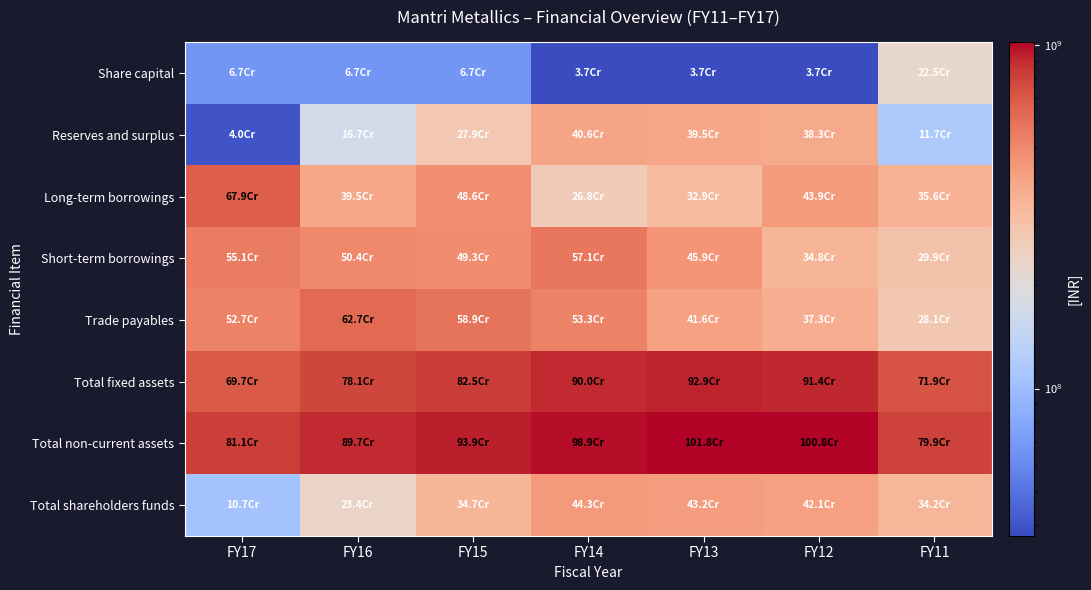

Reading left to right, extract all data points from this chart.

Share capital: FY17=67191790	FY16=67191790	FY15=67191790	FY14=37191790	FY13=37191790	FY12=37191790	FY11=224918500
Reserves and surplus: FY17=39887211	FY16=167088641	FY15=279386349	FY14=406141035	FY13=394580368	FY12=383407825	FY11=116946665
Long-term borrowings: FY17=679030185	FY16=395366555	FY15=486455795	FY14=267908527	FY13=329188202	FY12=439258529	FY11=355615153
Short-term borrowings: FY17=550540868	FY16=504449252	FY15=492586190	FY14=570519190	FY13=459234327	FY12=347893671	FY11=298536827
Trade payables: FY17=526546580	FY16=626871388	FY15=589012760	FY14=532851185	FY13=416341233	FY12=373110875	FY11=281392432
Total fixed assets: FY17=697275484	FY16=781160782	FY15=825269135	FY14=900034088	FY13=928665422	FY12=913553226	FY11=719258471
Total non-current assets: FY17=811124755	FY16=896878609	FY15=939092545	FY14=989185208	FY13=1017911742	FY12=1007651498	FY11=798891772
Total shareholders funds: FY17=107079001	FY16=234280431	FY15=346578139	FY14=443332825	FY13=431772158	FY12=420599615	FY11=341865165